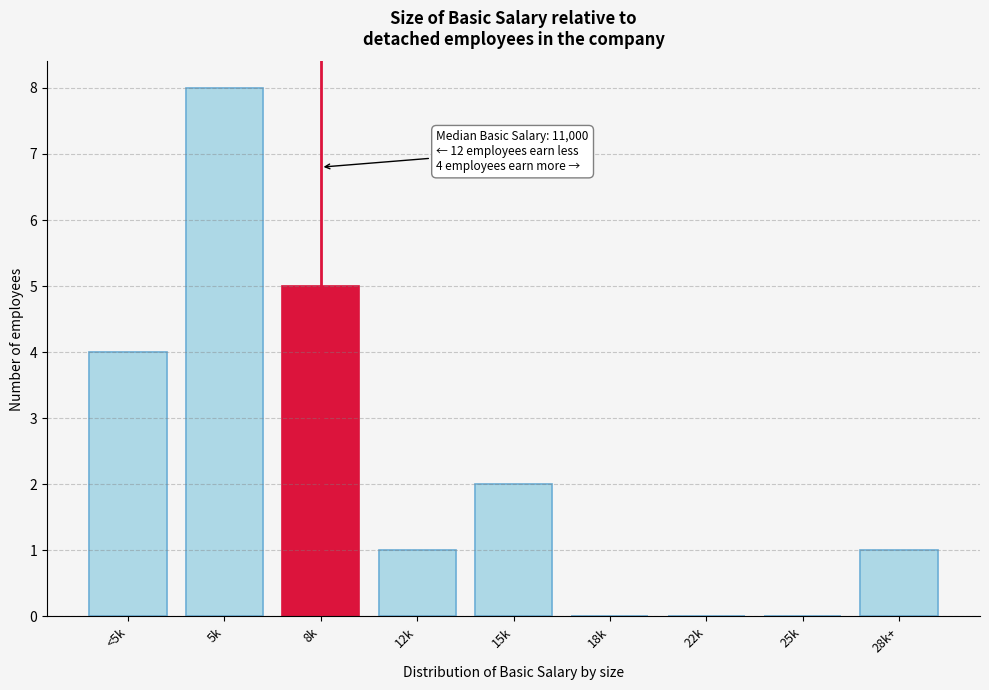

Reading right to left, what are all the values shown in this chart?

28k+=1	25k=0	22k=0	18k=0	15k=2	12k=1	8k=5	5k=8	<5k=4